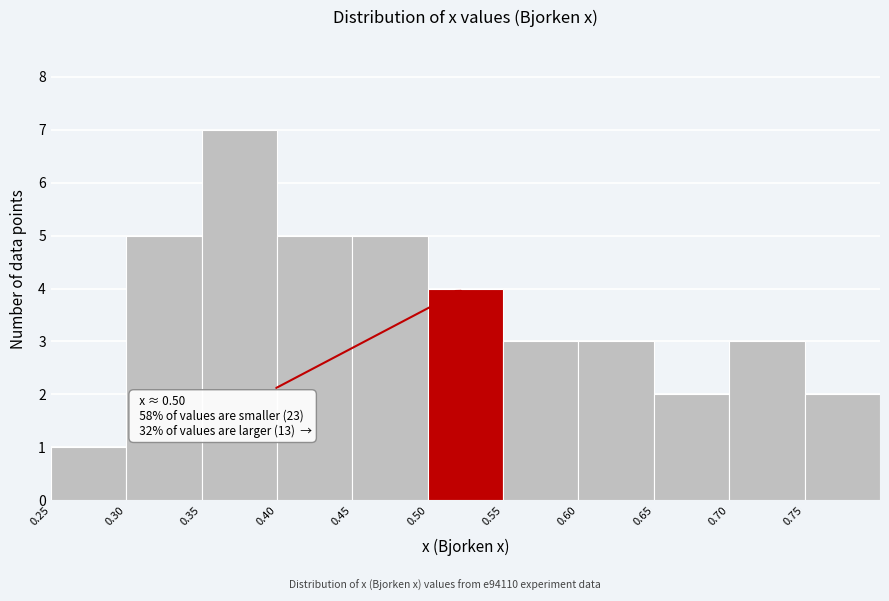

Which range on the x-axis has the tallest bar?

0.35 to 0.40